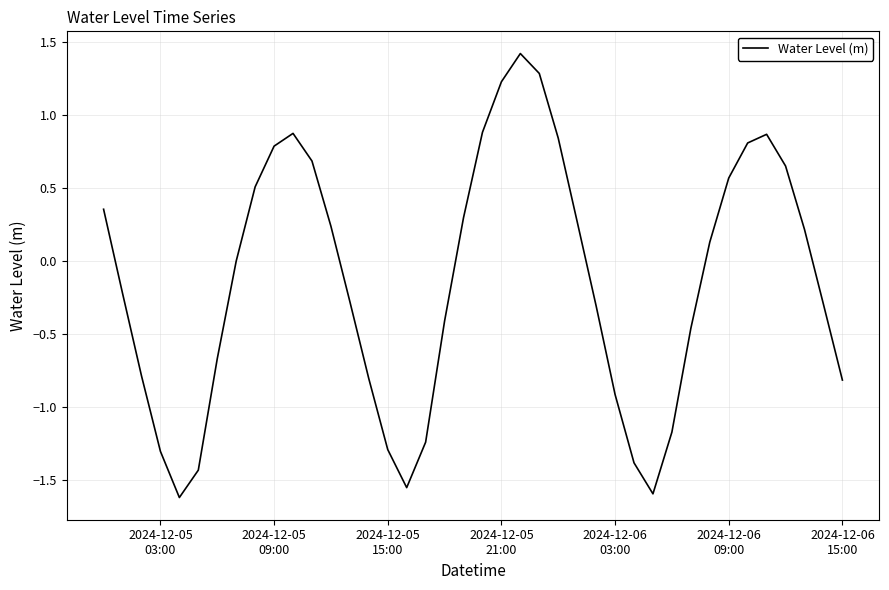

What is the difference between the maximum and minimum values?

3.0